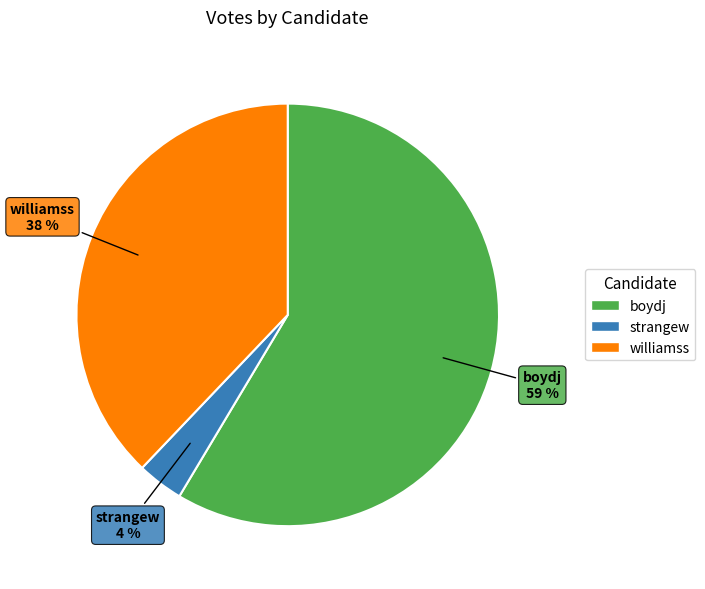

What is the majority slice?

boydj